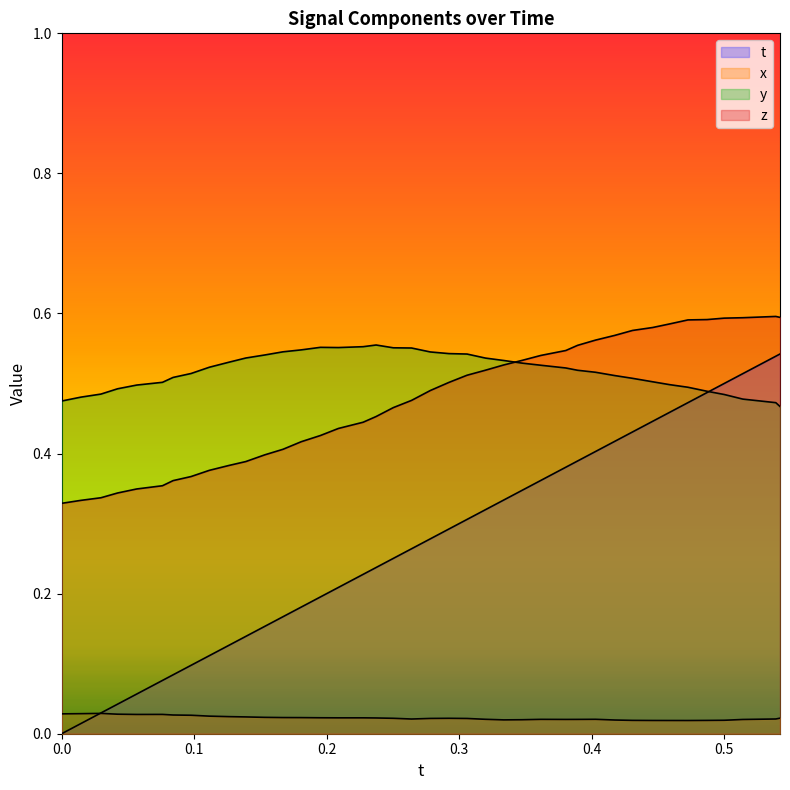

Does the chart display data point markers on the line(s)?

No